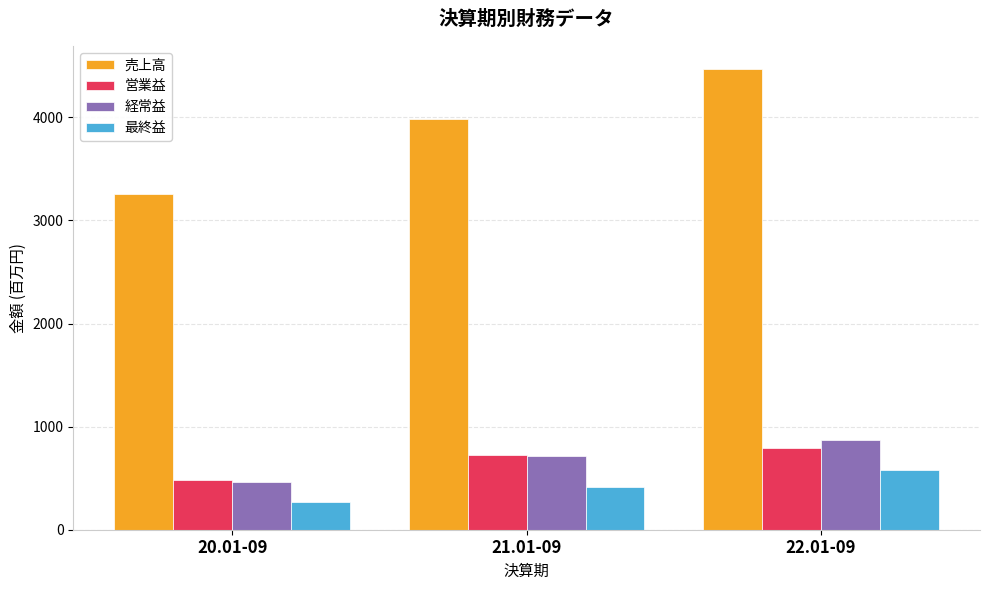

What are all the series names shown in the legend?

売上高, 営業益, 経常益, 最終益